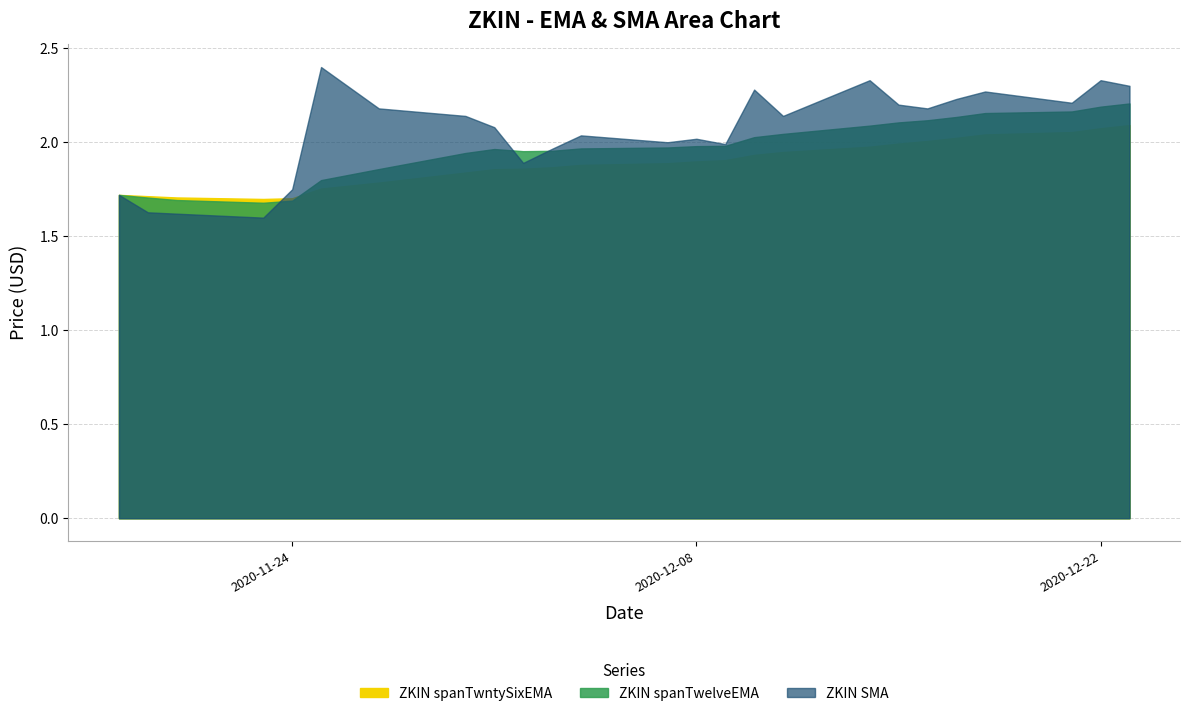

List the labels in order of ZKIN spanTwntySixEMA value, smallest first.

2020-11-23, 2020-11-24, 2020-11-20, 2020-11-19, 2020-11-18, 2020-11-25, 2020-11-27, 2020-11-30, 2020-12-01, 2020-12-02, 2020-12-03, 2020-12-04, 2020-12-07, 2020-12-08, 2020-12-09, 2020-12-10, 2020-12-11, 2020-12-14, 2020-12-15, 2020-12-16, 2020-12-17, 2020-12-18, 2020-12-21, 2020-12-22, 2020-12-23